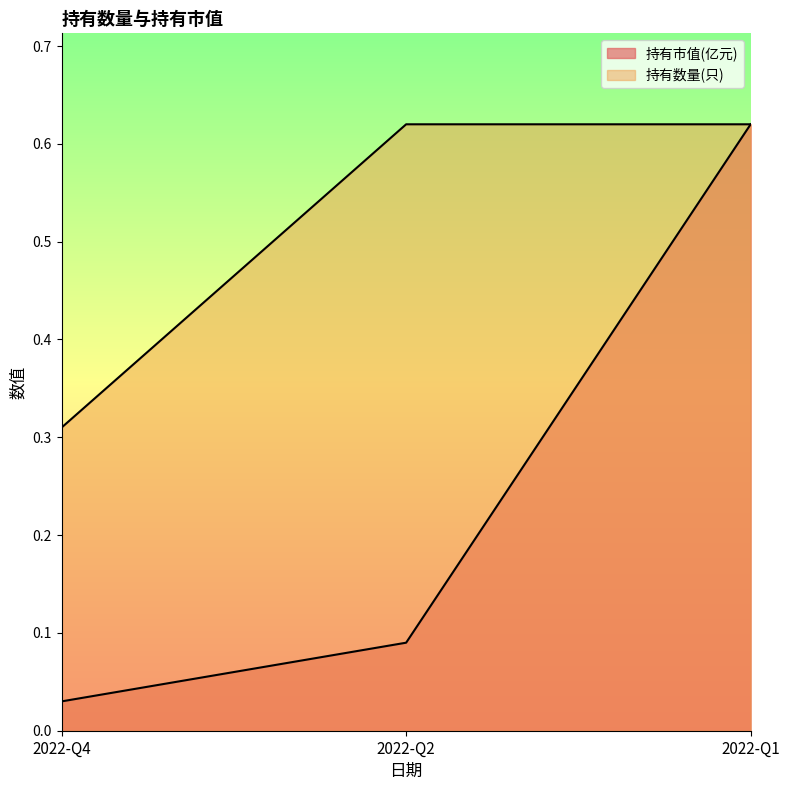

What is the maximum value for 持有市值(亿元)?

0.6